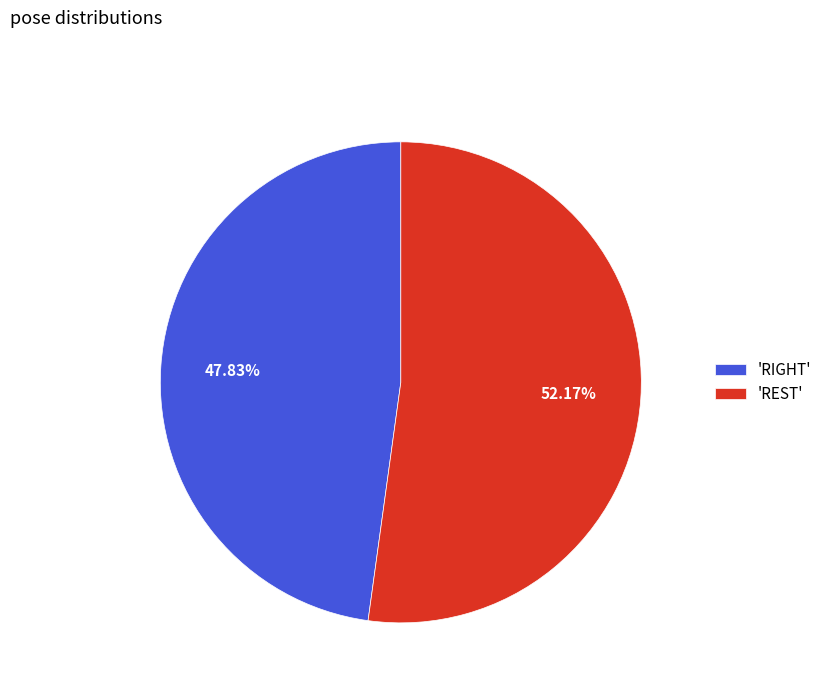

Is there any slice that represents more than half of the pie?

Yes